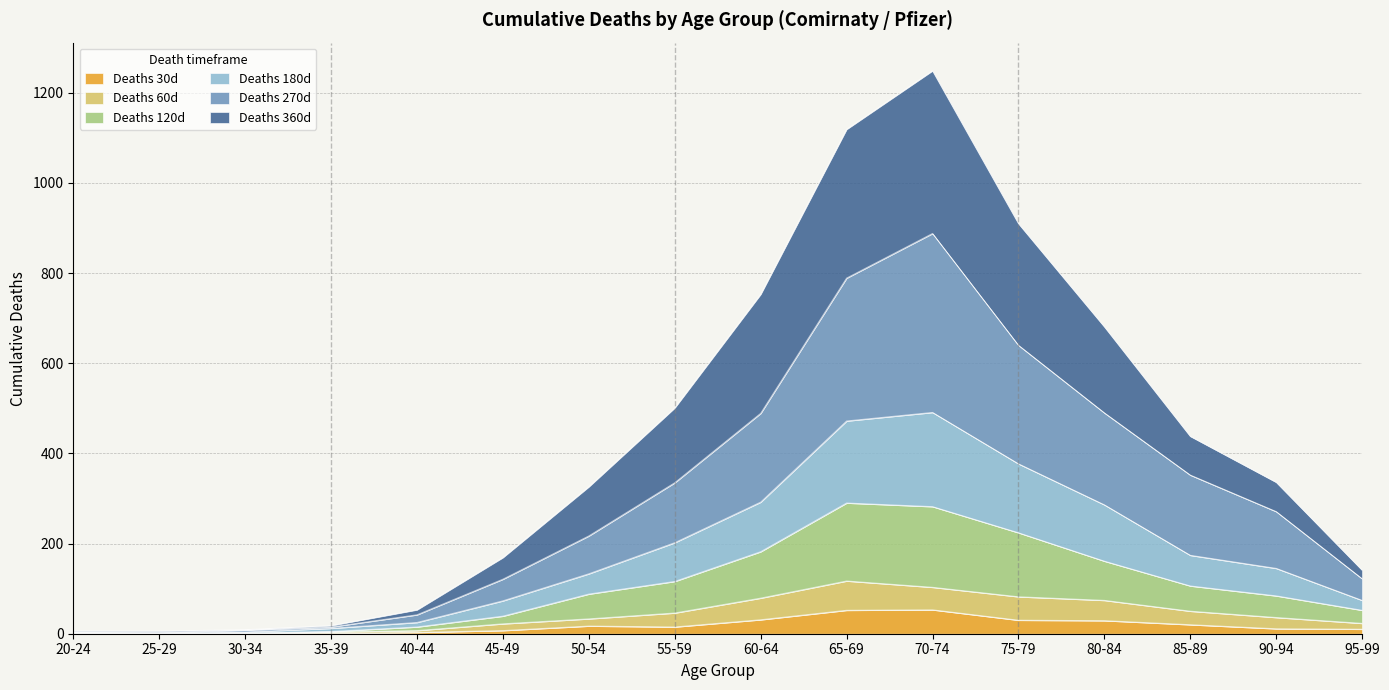

True or false: Deaths 60d and Deaths 360d intersect in this chart.

False